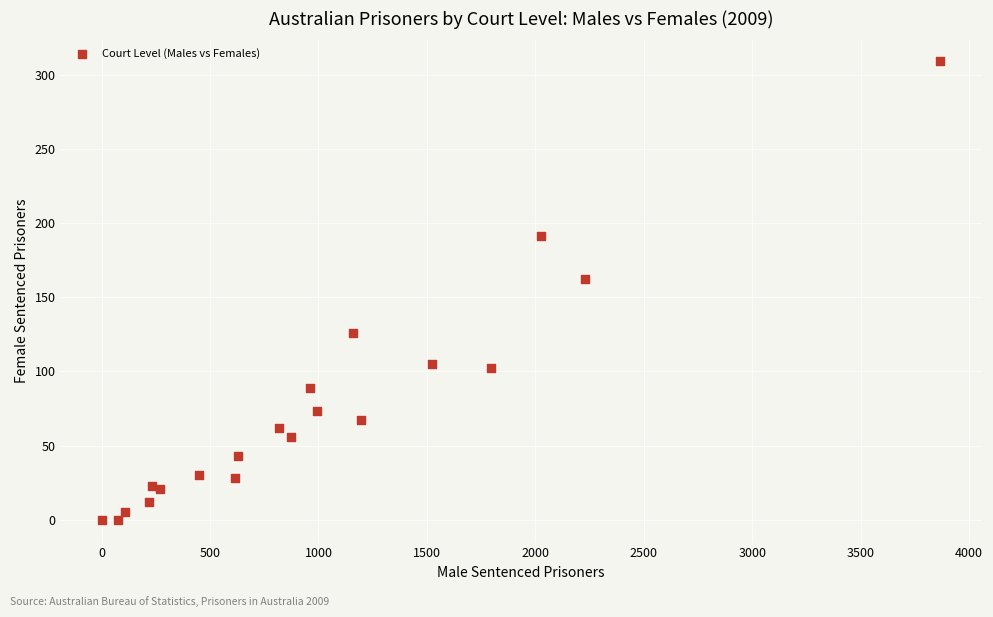

What Y value in the scatter plot is closest to 154?

162